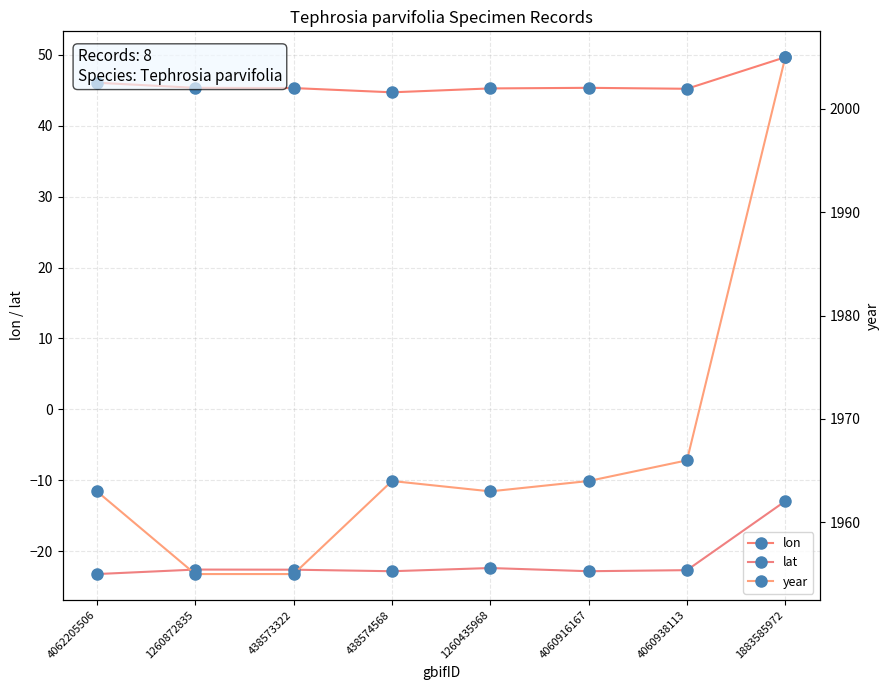

Reading left to right, transcribe all the data shown in this chart.

lon: 4062205506=46.1	1260872835=45.4	438573322=45.3	438574568=44.7	1260435968=45.3	4060916167=45.4	4060938113=45.2	1883585972=49.7
lat: 4062205506=-23.2	1260872835=-22.6	438573322=-22.6	438574568=-22.9	1260435968=-22.4	4060916167=-22.9	4060938113=-22.7	1883585972=-13.0
year: 4062205506=1963.0	1260872835=1955.0	438573322=1955.0	438574568=1964.0	1260435968=1963.0	4060916167=1964.0	4060938113=1966.0	1883585972=2005.0